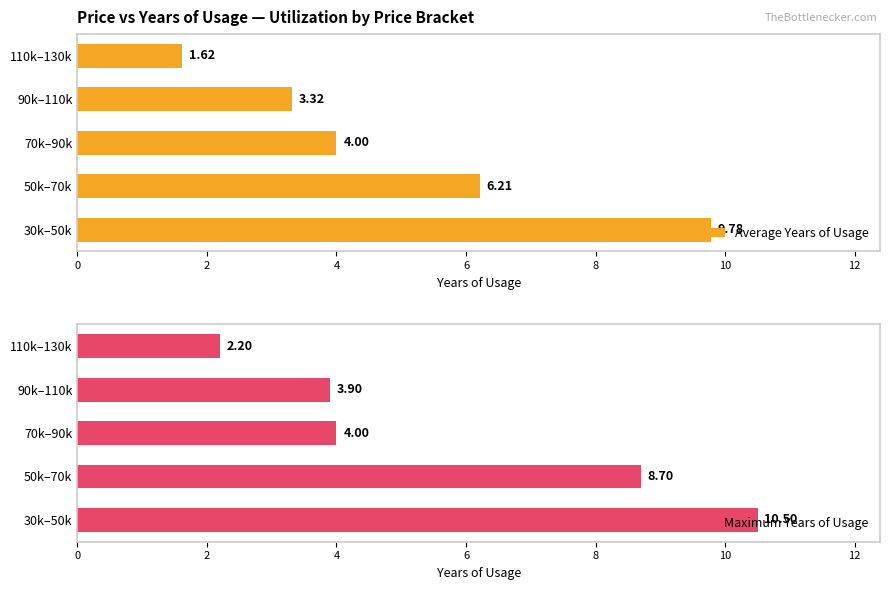

List the series in order of their overall mean, lowest first.

Average Years of Usage, Maximum Years of Usage